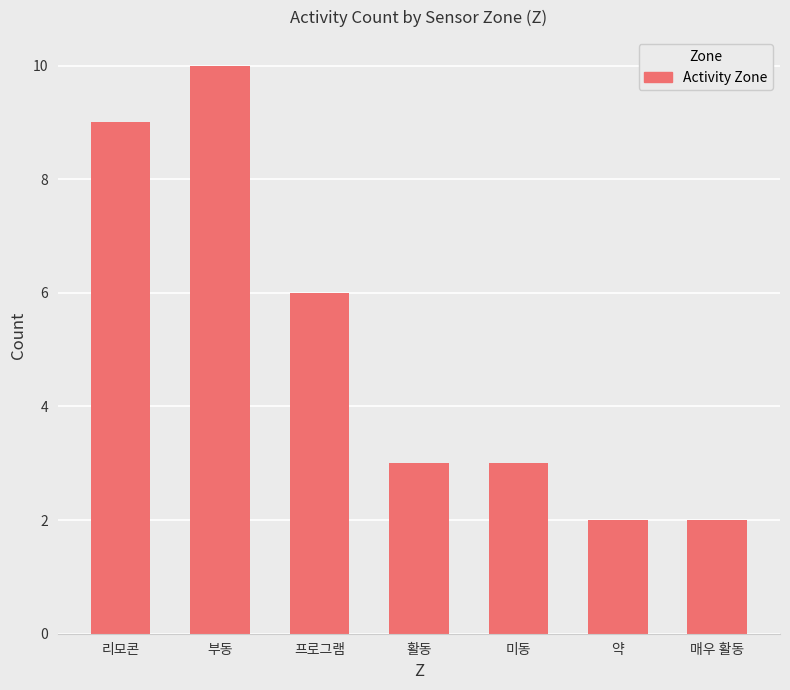

What is the ratio of the value at 매우 활동 to the value at 미동?

0.7